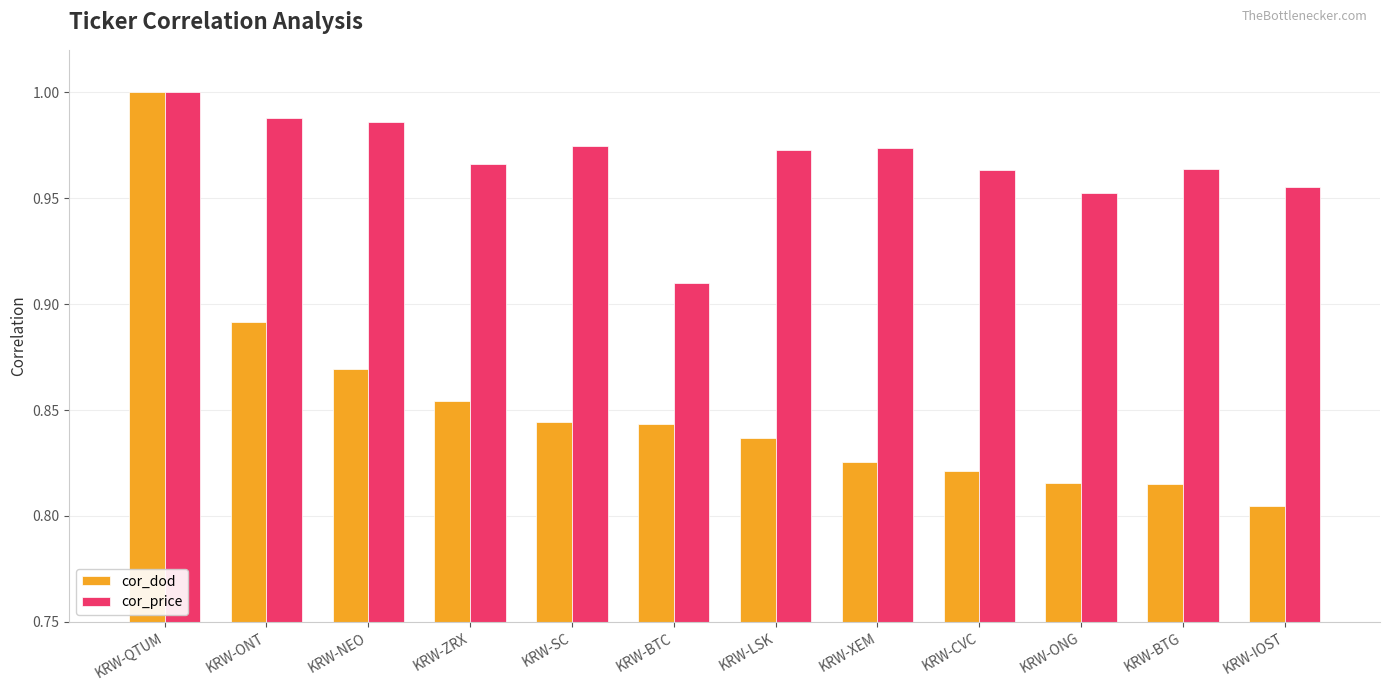

Rank the series at KRW-CVC from lowest to highest value.

cor_dod, cor_price